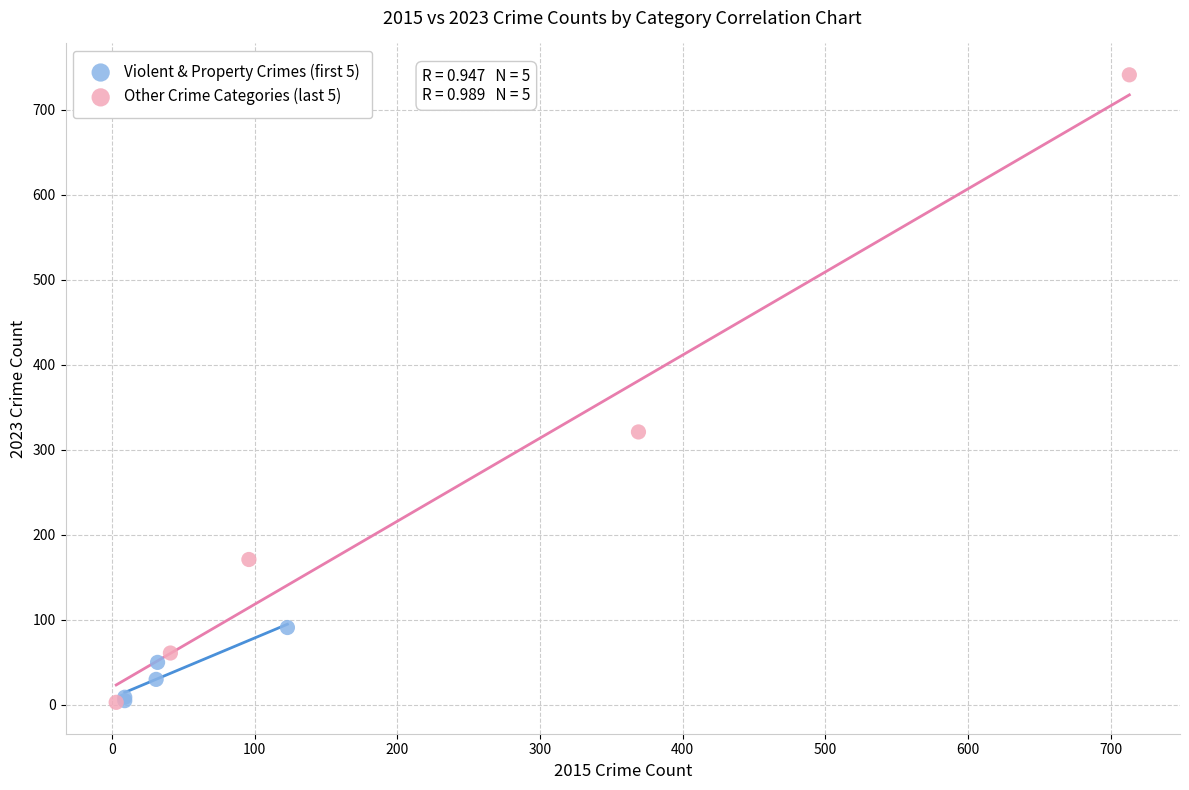

Which series has the largest Y range (max minus min)?

Other Crime Categories (last 5)